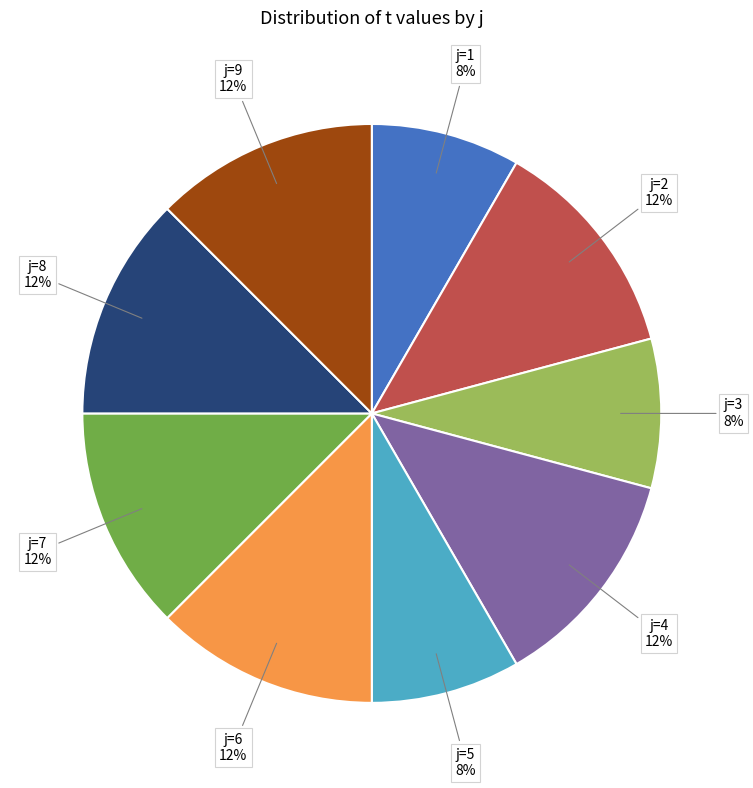

To the nearest percent, what is the difference between the j=5 and j=6 slice percentages?

4%